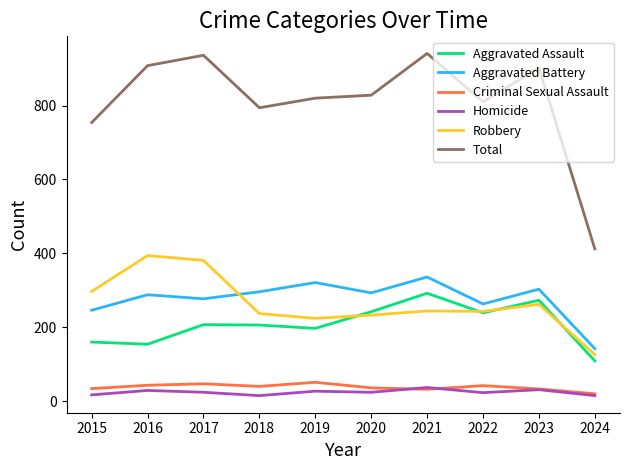

What is the maximum value for Aggravated Battery?

336